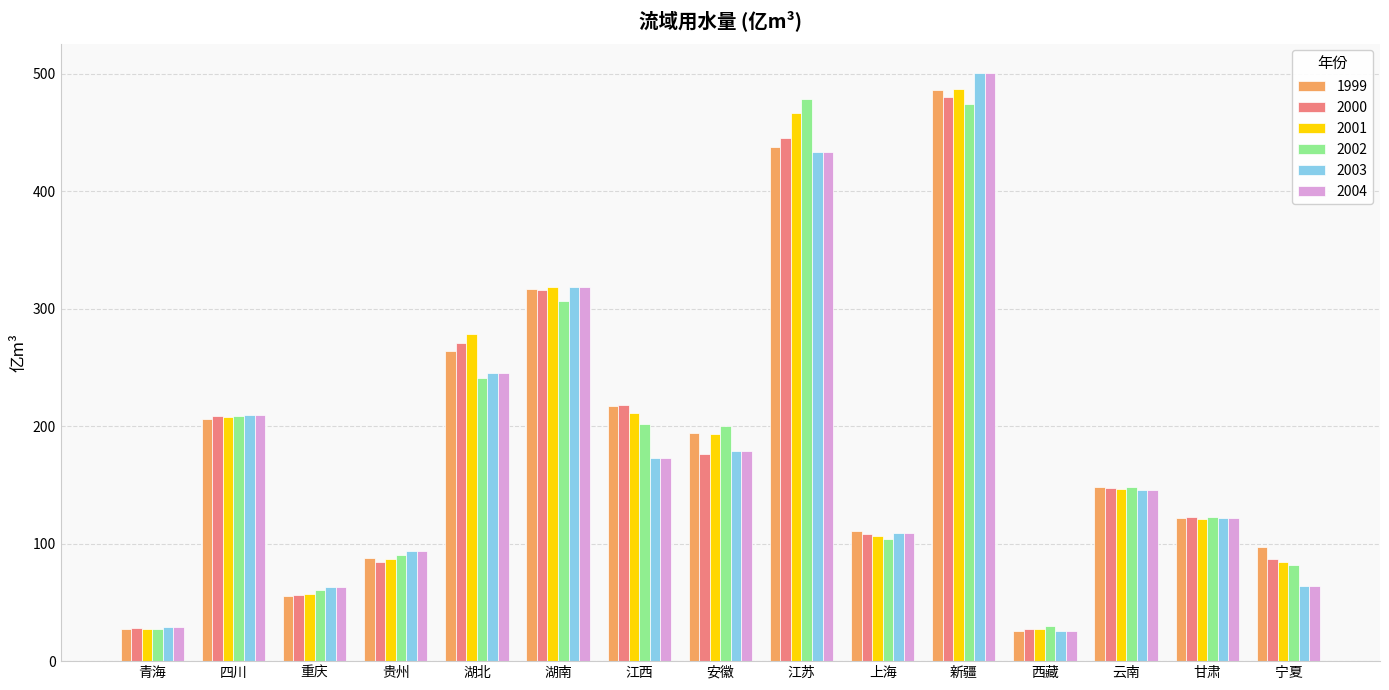

What is the label of the 3rd bar from the left?

重庆